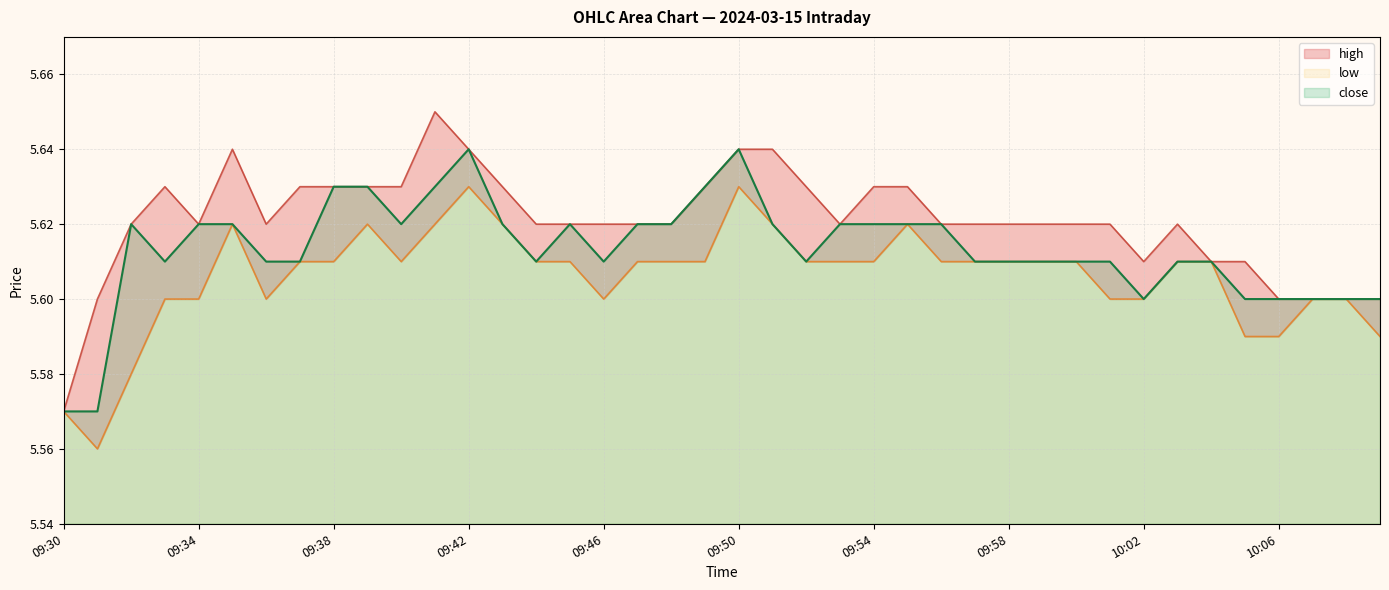

What is the difference between the low values at 09:45 and 09:31?

0.1